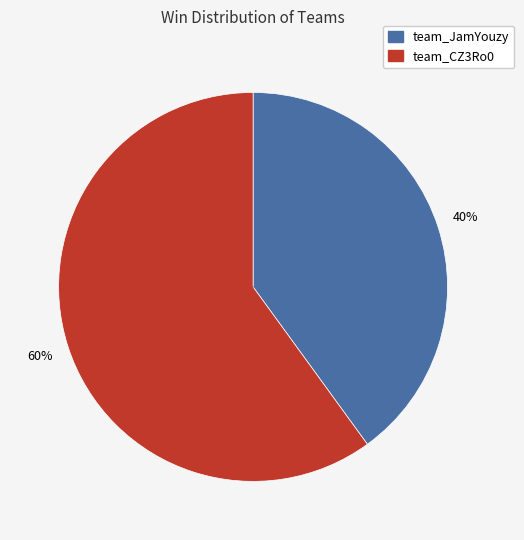

Rank the categories by value from lowest to highest.

team_JamYouzy, team_CZ3Ro0